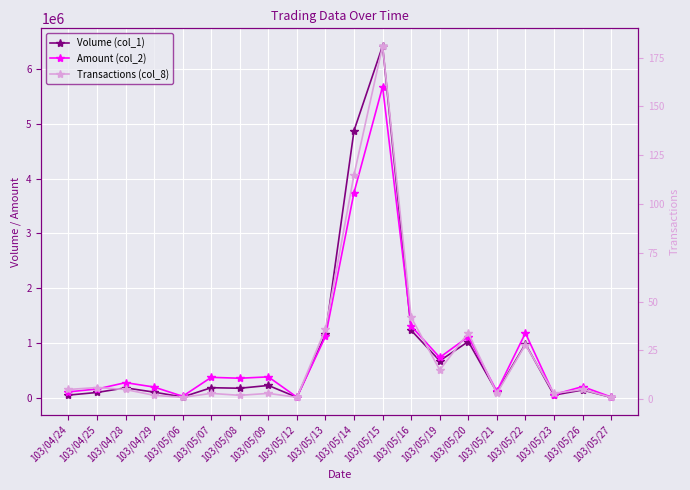

What position from the left is 103/05/09?

8